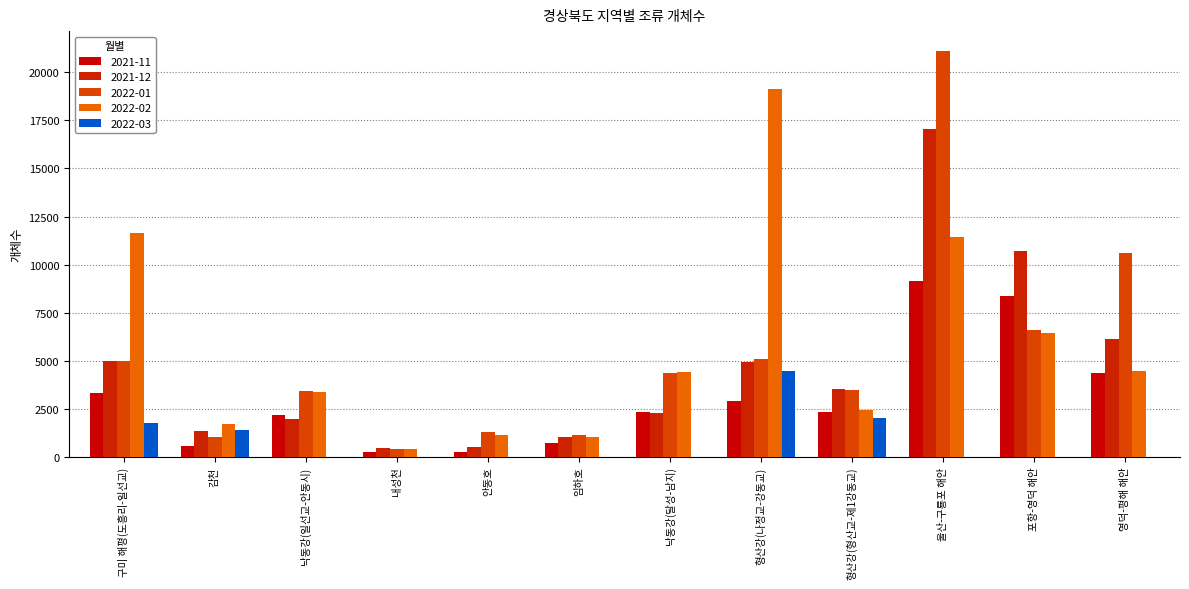

Which series changed the most between 울산-구룡포 해안 and 영덕-평해 해안?

2021-12